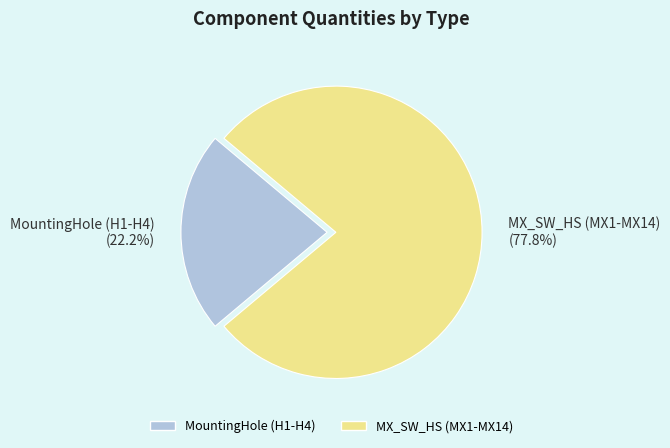

Between MountingHole (H1-H4) and MX_SW_HS (MX1-MX14), which is larger?

MX_SW_HS (MX1-MX14)